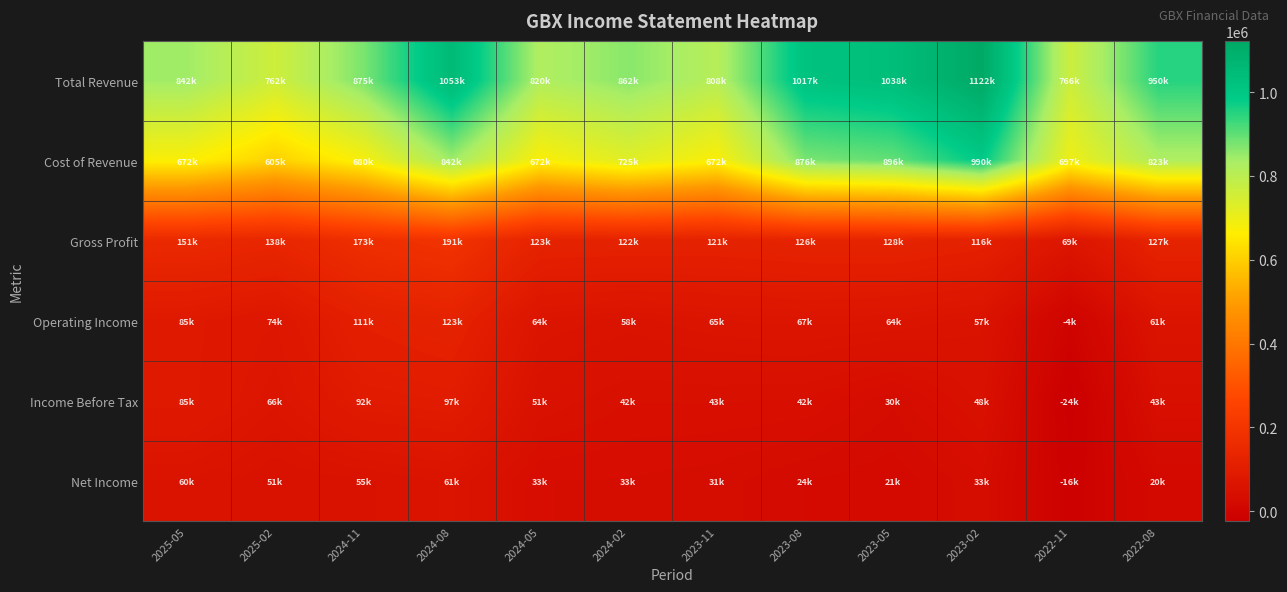

Reading right to left, transcribe all the data shown in this chart.

Total Revenue: 2022-08=950700	2022-11=766500	2023-02=1122000	2023-05=1038100	2023-08=1017400	2023-11=808800	2024-02=862700	2024-05=820200	2024-08=1053000	2024-11=875900	2025-02=762100	2025-05=842700
Cost of Revenue: 2022-08=823400	2022-11=697000	2023-02=990800	2023-05=896300	2023-08=876200	2023-11=672500	2024-02=725400	2024-05=672200	2024-08=842900	2024-11=680400	2025-02=605400	2025-05=672600
Gross Profit: 2022-08=127300	2022-11=69500	2023-02=116800	2023-05=128100	2023-08=126700	2023-11=121300	2024-02=122200	2024-05=123800	2024-08=191200	2024-11=173600	2025-02=138600	2025-05=151500
Operating Income: 2022-08=61400	2022-11=-4800	2023-02=57800	2023-05=64800	2023-08=67100	2023-11=65000	2024-02=58600	2024-05=64500	2024-08=123300	2024-11=111600	2025-02=74000	2025-05=85600
Income Before Tax: 2022-08=43300	2022-11=-24400	2023-02=48700	2023-05=30300	2023-08=42300	2023-11=43200	2024-02=42900	2024-05=51300	2024-08=97300	2024-11=92500	2025-02=66200	2025-05=85600
Net Income: 2022-08=20200	2022-11=-16700	2023-02=33100	2023-05=21300	2023-08=24800	2023-11=31200	2024-02=33400	2024-05=33900	2024-08=61600	2024-11=55300	2025-02=51900	2025-05=60100